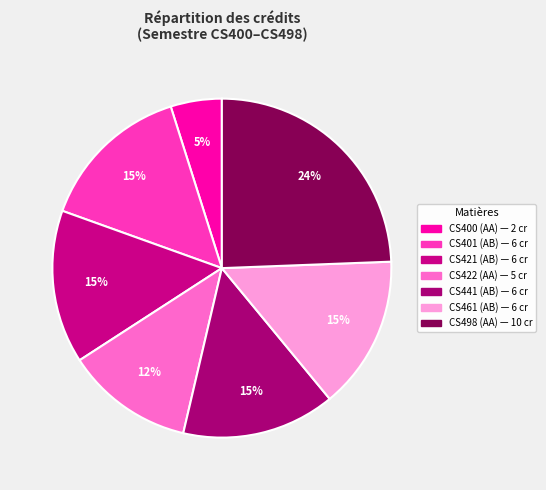

What is the smallest slice in the pie chart?

CS400 (AA)